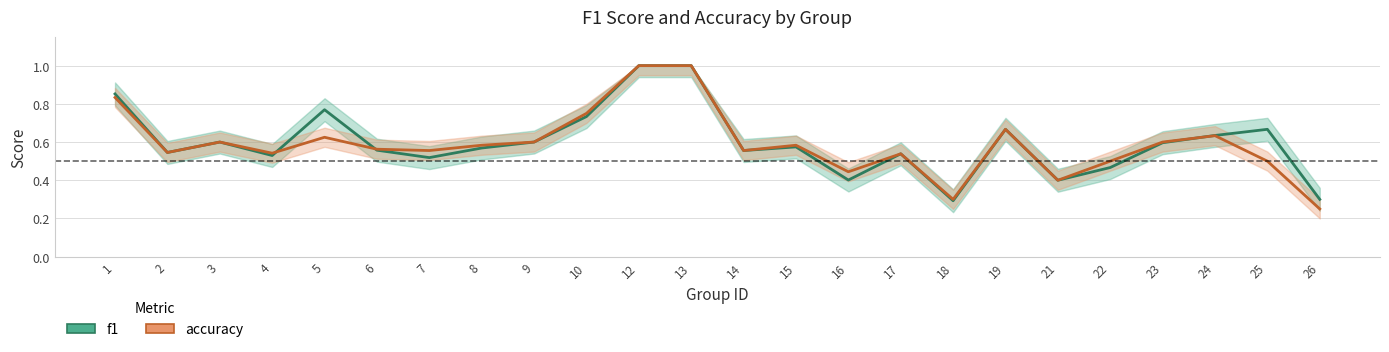

What is the value of the f1 point at the 22nd from the left?

0.6